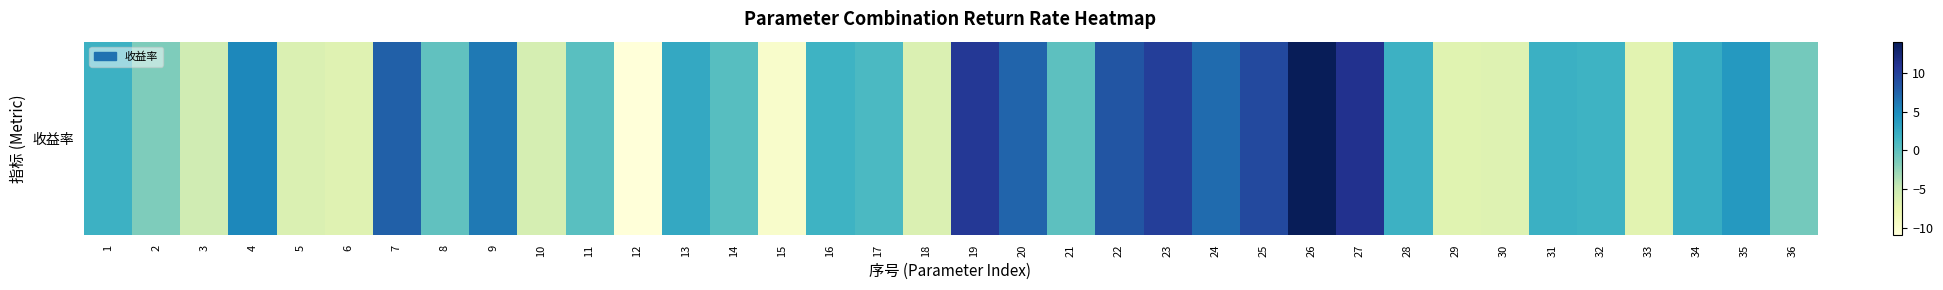

What is the difference between the second highest and second lowest values?

21.1